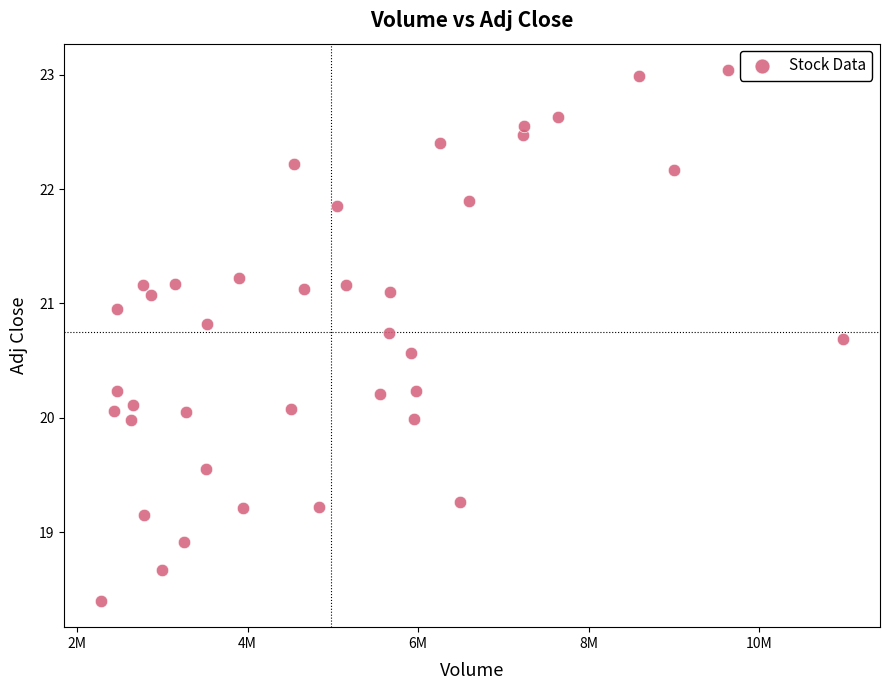

What is the range of Y values (max minus min)?

4.6